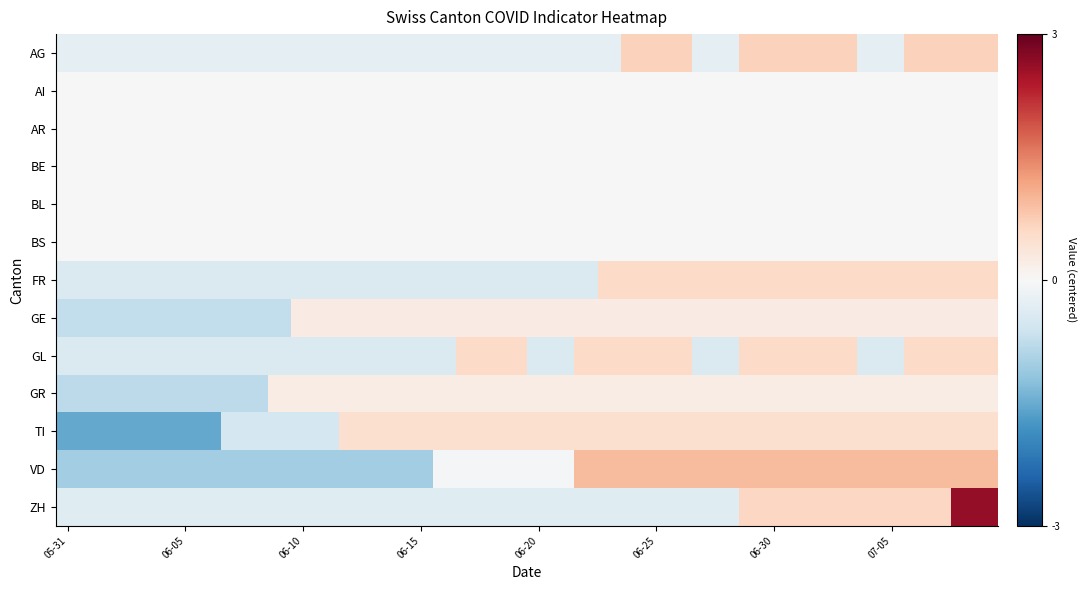

Reading right to left, list all the values displayed in this chart.

AG: 0.7	0.7	0.7	0.7	-0.3	-0.3	0.7	0.7	0.7	0.7	0.7	-0.3	-0.3	0.7	0.7	0.7	-0.3	-0.3	-0.3	-0.3	-0.3	-0.3	-0.3	-0.3	-0.3	-0.3	-0.3	-0.3	-0.3	-0.3	-0.3	-0.3	-0.3	-0.3	-0.3	-0.3	-0.3	-0.3	-0.3	-0.3
AI: 0.0	0.0	0.0	0.0	0.0	0.0	0.0	0.0	0.0	0.0	0.0	0.0	0.0	0.0	0.0	0.0	0.0	0.0	0.0	0.0	0.0	0.0	0.0	0.0	0.0	0.0	0.0	0.0	0.0	0.0	0.0	0.0	0.0	0.0	0.0	0.0	0.0	0.0	0.0	0.0
AR: 0.0	0.0	0.0	0.0	0.0	0.0	0.0	0.0	0.0	0.0	0.0	0.0	0.0	0.0	0.0	0.0	0.0	0.0	0.0	0.0	0.0	0.0	0.0	0.0	0.0	0.0	0.0	0.0	0.0	0.0	0.0	0.0	0.0	0.0	0.0	0.0	0.0	0.0	0.0	0.0
BE: 0.0	0.0	0.0	0.0	0.0	0.0	0.0	0.0	0.0	0.0	0.0	0.0	0.0	0.0	0.0	0.0	0.0	0.0	0.0	0.0	0.0	0.0	0.0	0.0	0.0	0.0	0.0	0.0	0.0	0.0	0.0	0.0	0.0	0.0	0.0	0.0	0.0	0.0	0.0	0.0
BL: 0.0	0.0	0.0	0.0	0.0	0.0	0.0	0.0	0.0	0.0	0.0	0.0	0.0	0.0	0.0	0.0	0.0	0.0	0.0	0.0	0.0	0.0	0.0	0.0	0.0	0.0	0.0	0.0	0.0	0.0	0.0	0.0	0.0	0.0	0.0	0.0	0.0	0.0	0.0	0.0
BS: 0.0	0.0	0.0	0.0	0.0	0.0	0.0	0.0	0.0	0.0	0.0	0.0	0.0	0.0	0.0	0.0	0.0	0.0	0.0	0.0	0.0	0.0	0.0	0.0	0.0	0.0	0.0	0.0	0.0	0.0	0.0	0.0	0.0	0.0	0.0	0.0	0.0	0.0	0.0	0.0
FR: 0.6	0.6	0.6	0.6	0.6	0.6	0.6	0.6	0.6	0.6	0.6	0.6	0.6	0.6	0.6	0.6	0.6	-0.4	-0.4	-0.4	-0.4	-0.4	-0.4	-0.4	-0.4	-0.4	-0.4	-0.4	-0.4	-0.4	-0.4	-0.4	-0.4	-0.4	-0.4	-0.4	-0.4	-0.4	-0.4	-0.4
GE: 0.2	0.2	0.2	0.2	0.2	0.2	0.2	0.2	0.2	0.2	0.2	0.2	0.2	0.2	0.2	0.2	0.2	0.2	0.2	0.2	0.2	0.2	0.2	0.2	0.2	0.2	0.2	0.2	0.2	0.2	-0.8	-0.8	-0.8	-0.8	-0.8	-0.8	-0.8	-0.8	-0.8	-0.8
GL: 0.6	0.6	0.6	0.6	-0.4	-0.4	0.6	0.6	0.6	0.6	0.6	-0.4	-0.4	0.6	0.6	0.6	0.6	0.6	-0.4	-0.4	0.6	0.6	0.6	-0.4	-0.4	-0.4	-0.4	-0.4	-0.4	-0.4	-0.4	-0.4	-0.4	-0.4	-0.4	-0.4	-0.4	-0.4	-0.4	-0.4
GR: 0.2	0.2	0.2	0.2	0.2	0.2	0.2	0.2	0.2	0.2	0.2	0.2	0.2	0.2	0.2	0.2	0.2	0.2	0.2	0.2	0.2	0.2	0.2	0.2	0.2	0.2	0.2	0.2	0.2	0.2	0.2	-0.8	-0.8	-0.8	-0.8	-0.8	-0.8	-0.8	-0.8	-0.8
TI: 0.5	0.5	0.5	0.5	0.5	0.5	0.5	0.5	0.5	0.5	0.5	0.5	0.5	0.5	0.5	0.5	0.5	0.5	0.5	0.5	0.5	0.5	0.5	0.5	0.5	0.5	0.5	0.5	-0.5	-0.5	-0.5	-0.5	-0.5	-1.5	-1.5	-1.5	-1.5	-1.5	-1.5	-1.5
VD: 0.9	0.9	0.9	0.9	0.9	0.9	0.9	0.9	0.9	0.9	0.9	0.9	0.9	0.9	0.9	0.9	0.9	0.9	-0.1	-0.1	-0.1	-0.1	-0.1	-0.1	-1.1	-1.1	-1.1	-1.1	-1.1	-1.1	-1.1	-1.1	-1.1	-1.1	-1.1	-1.1	-1.1	-1.1	-1.1	-1.1
ZH: 2.6	2.6	0.6	0.6	0.6	0.6	0.6	0.6	0.6	0.6	0.6	-0.4	-0.4	-0.4	-0.4	-0.4	-0.4	-0.4	-0.4	-0.4	-0.4	-0.4	-0.4	-0.4	-0.4	-0.4	-0.4	-0.4	-0.4	-0.4	-0.4	-0.4	-0.4	-0.4	-0.4	-0.4	-0.4	-0.4	-0.4	-0.4